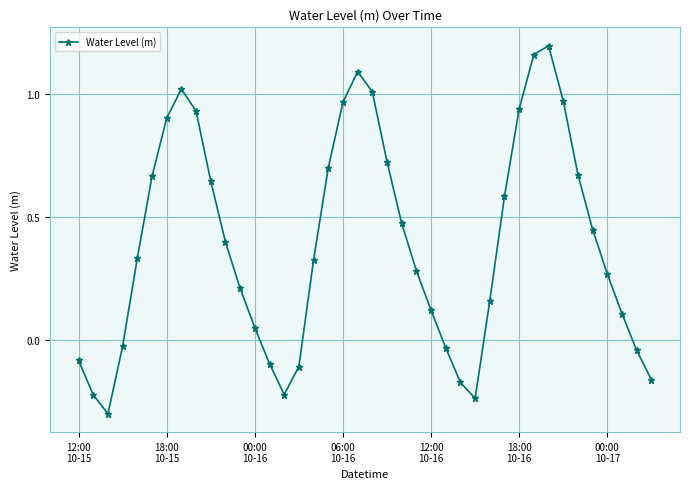

How many interior local peaks (higher than both neighbors) does the data have?

3